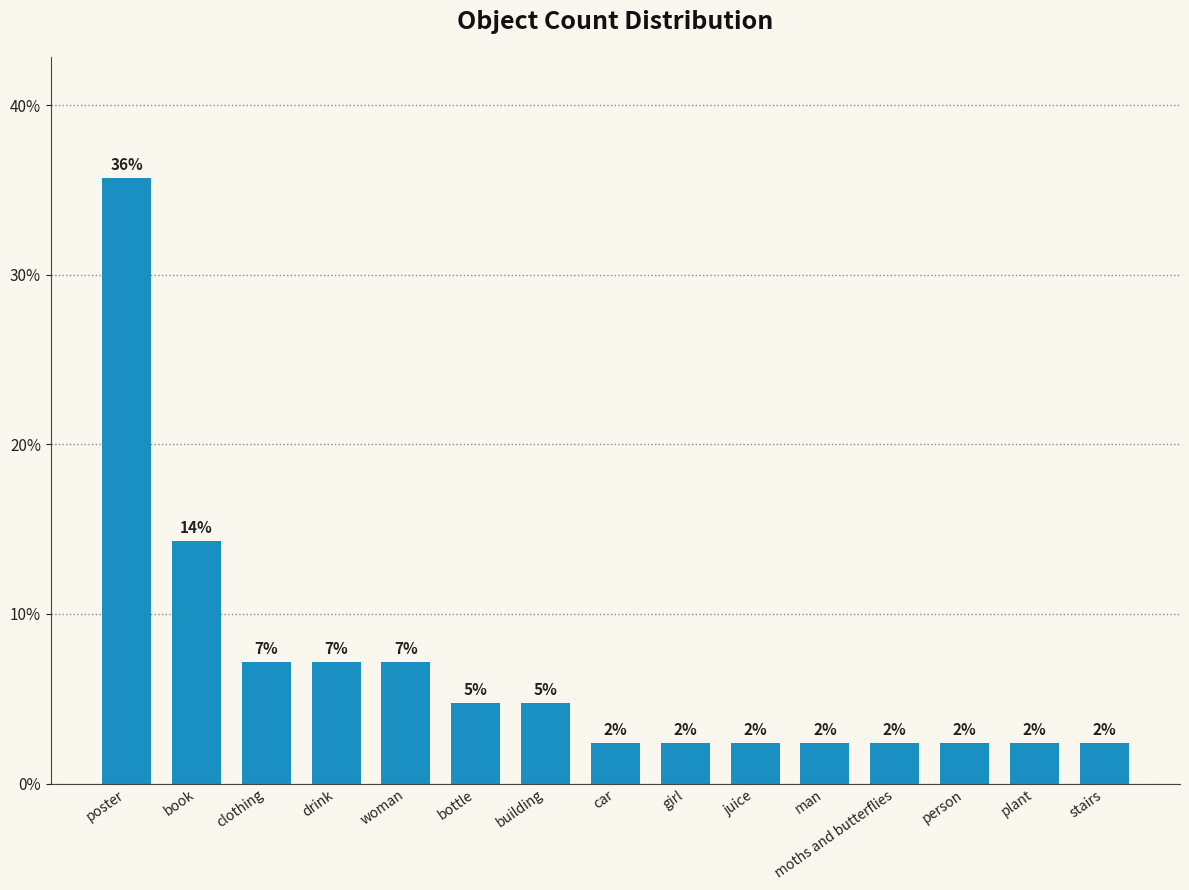

What is the sum of the values at person and bottle?

7.1